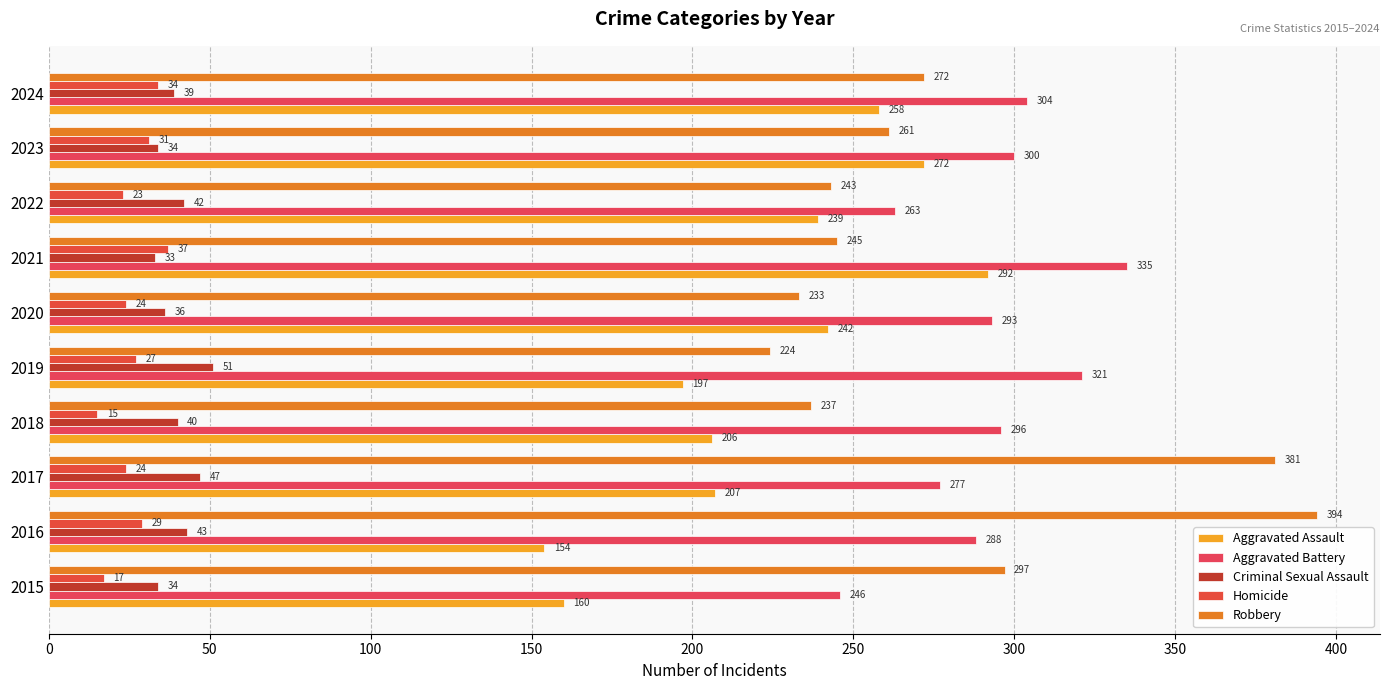

How many distinct data groups are displayed?

5